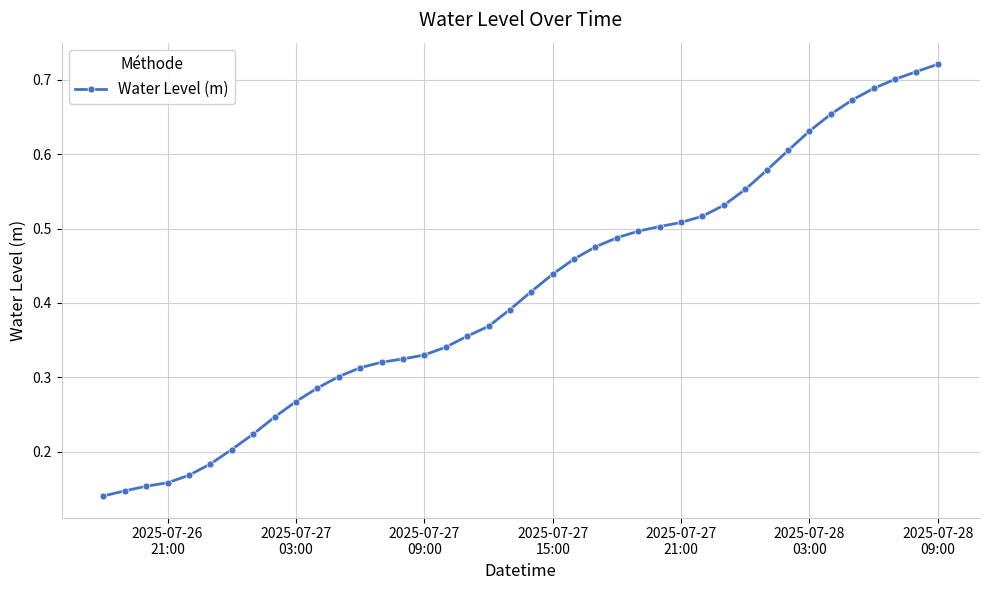

Count the values in the range 0 to 1.

40